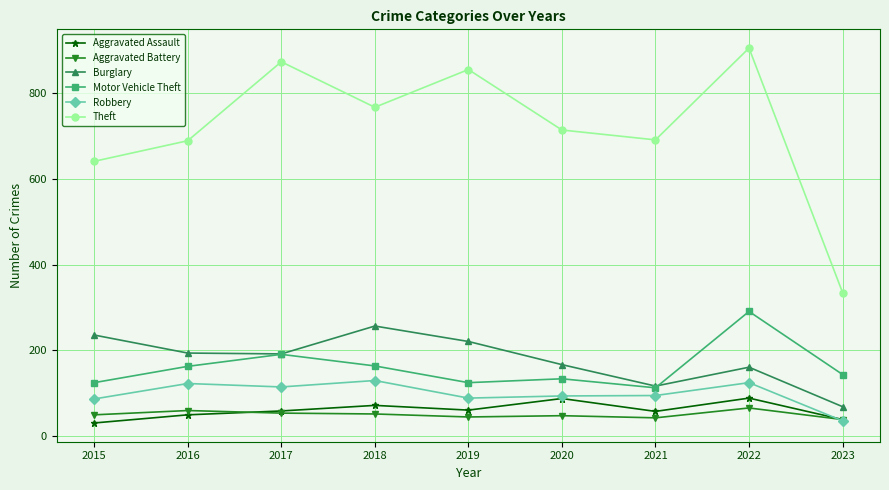

At how many categories does at least one series exceed 363?

8